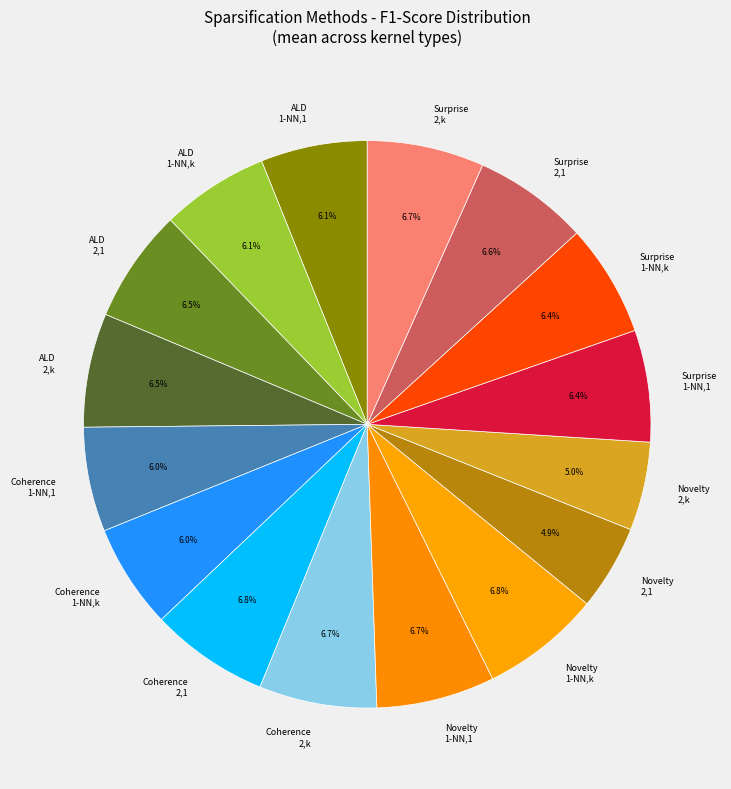

Approximately how many times larger is the value at Coherence 2,1 compared to Coherence 1-NN,k?

1.1